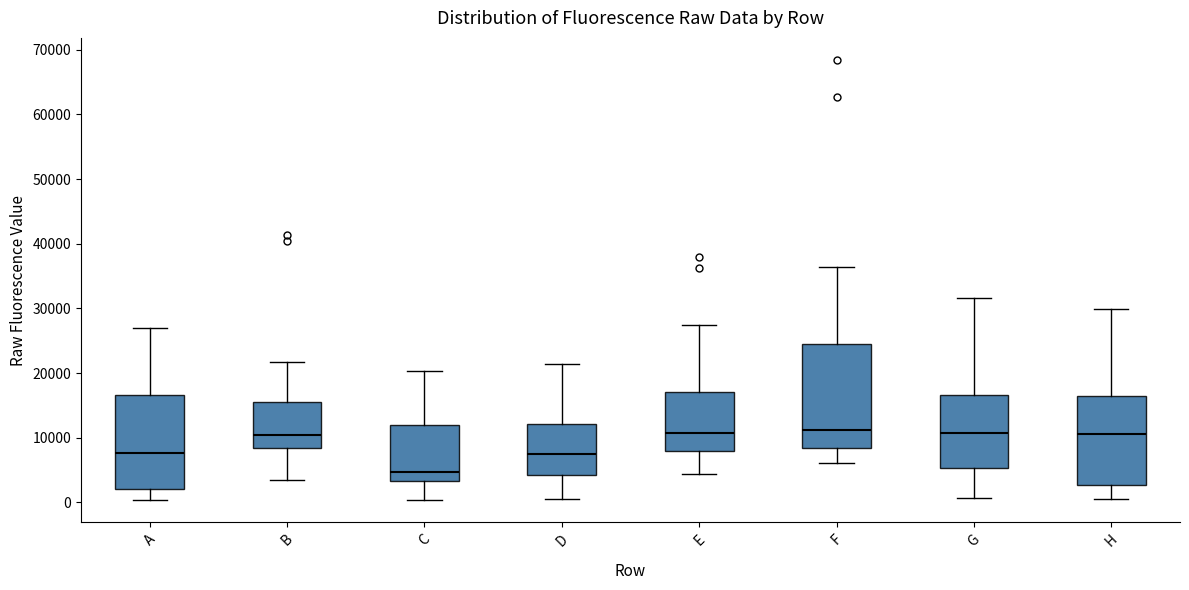

Which box's median line is the lowest?

C